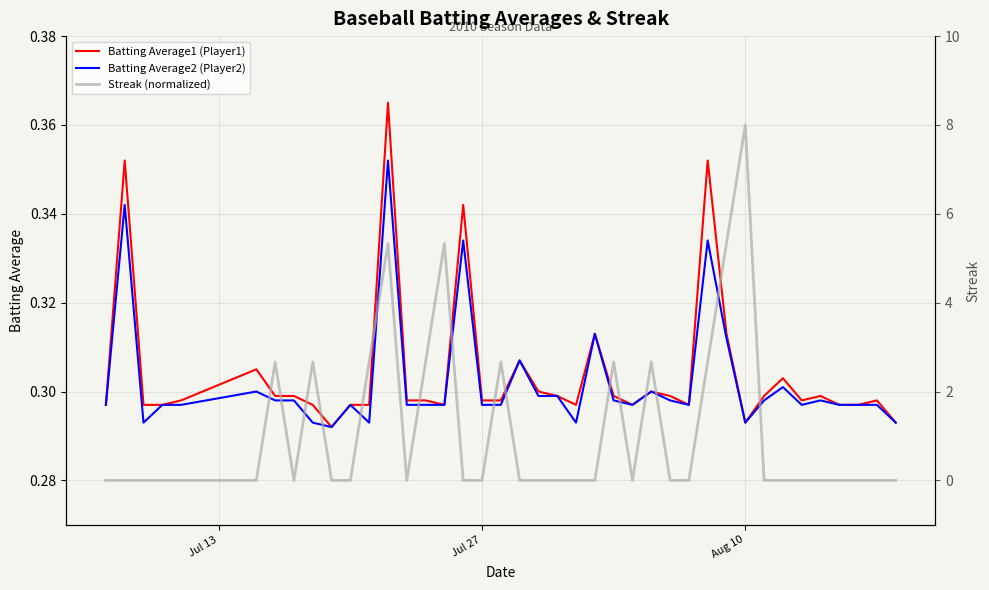

How many interior local peaks does the Batting Average2 (Player2) series have?

11